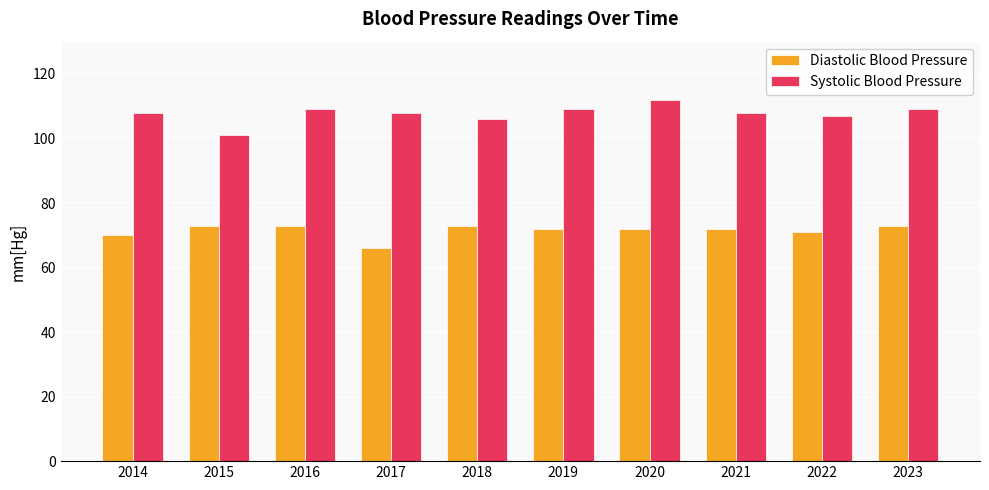

What is the total value across all series at 2021?

180